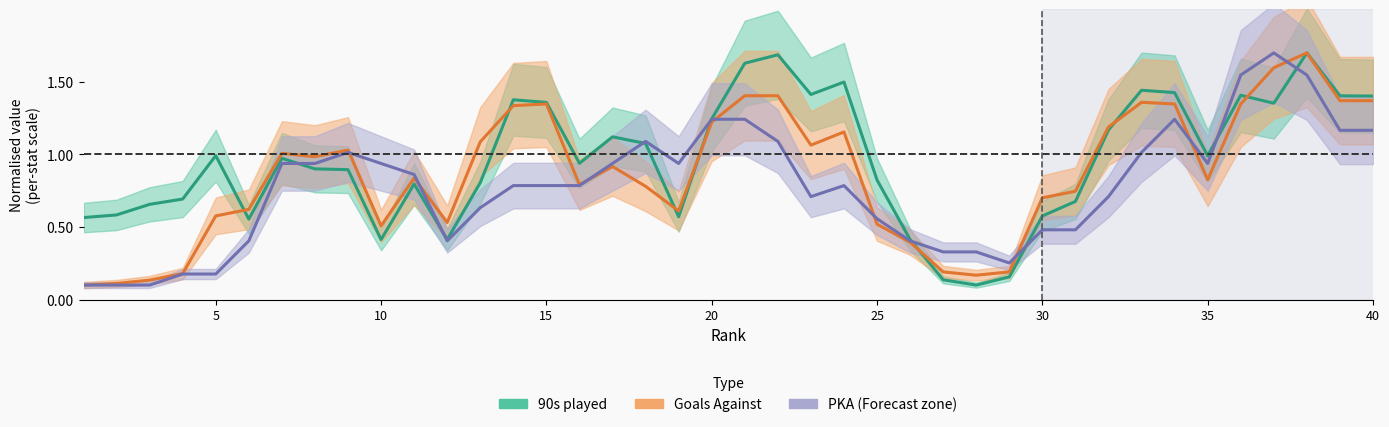

List the series in order of their overall mean, highest first.

90s (centre line), GA (centre line), PKA (centre line)